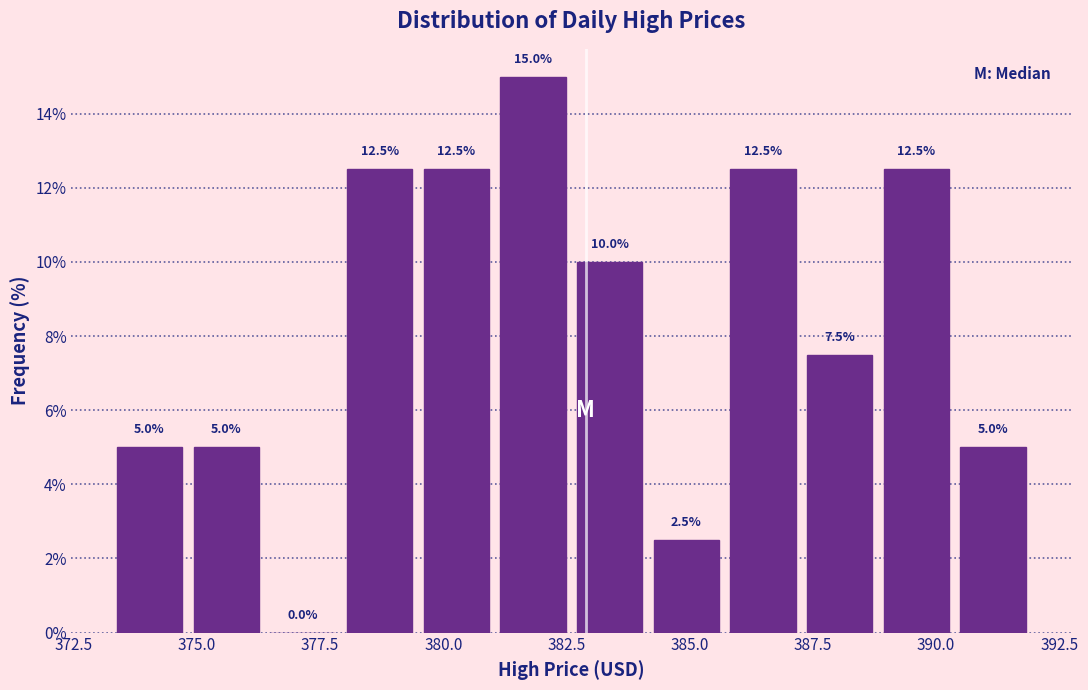

Read against the x-axis, roughly where is the centre of the tallest bar?

382.0